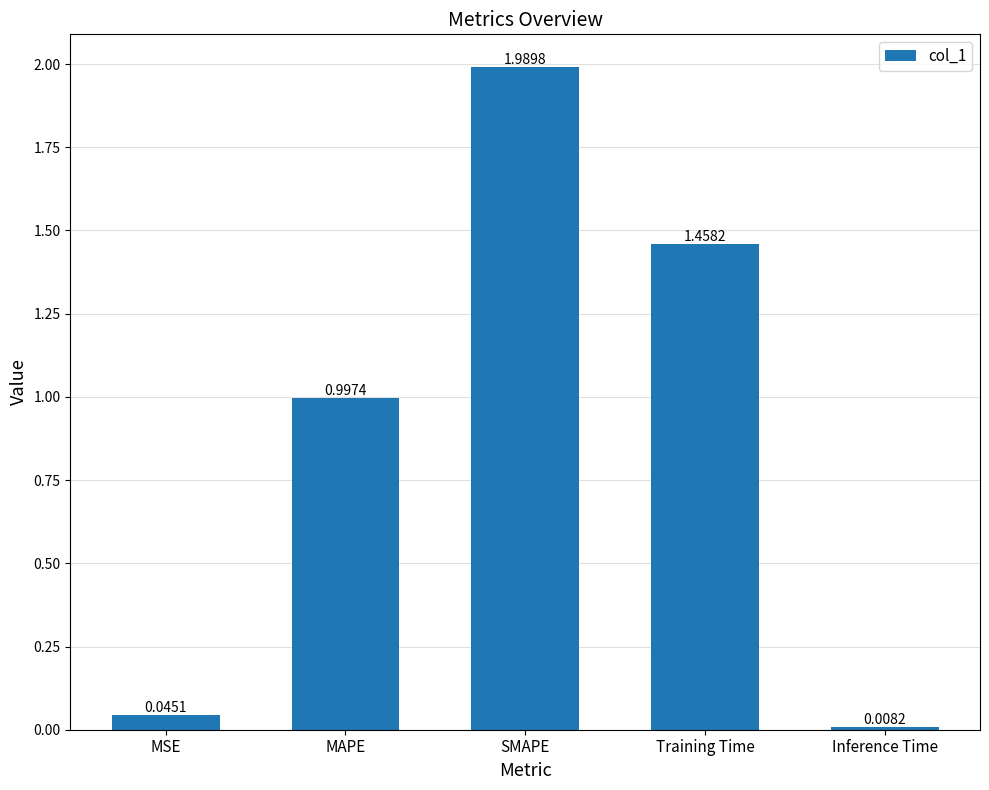

What position from the right is MAPE?

4